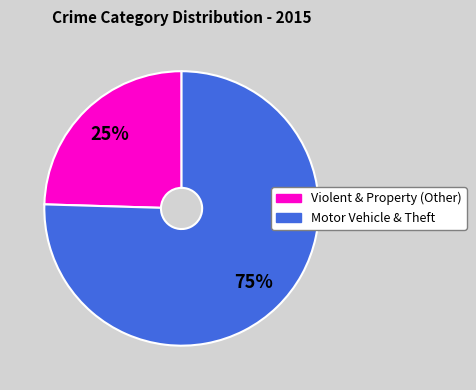

Does any single category account for the majority?

Yes